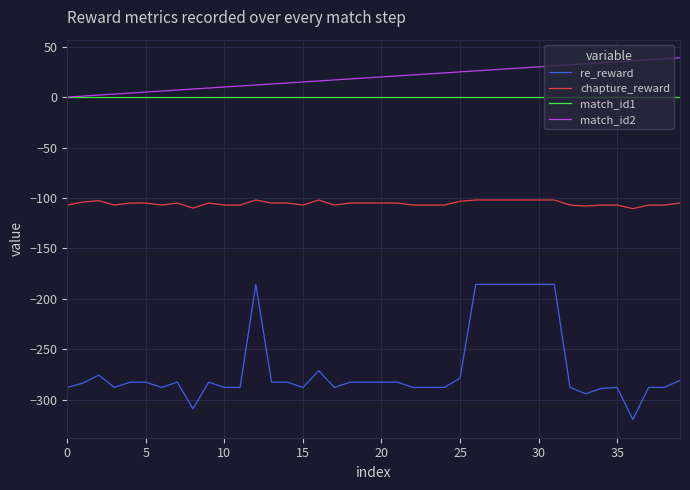

Which series has the largest total across all categories?

match_id2